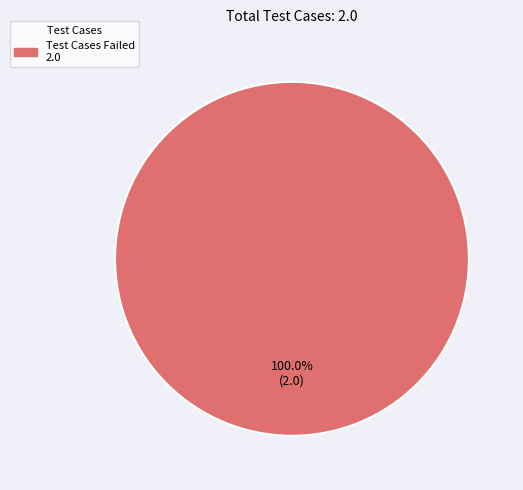

Is there any slice that represents more than half of the pie?

Yes